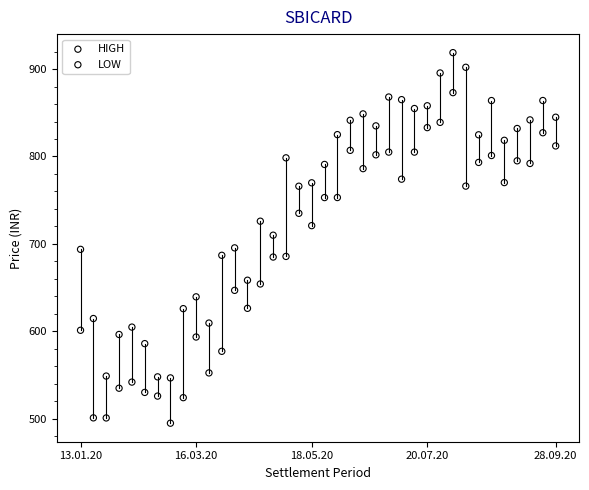

Which series contains the lowest Y value?

LOW